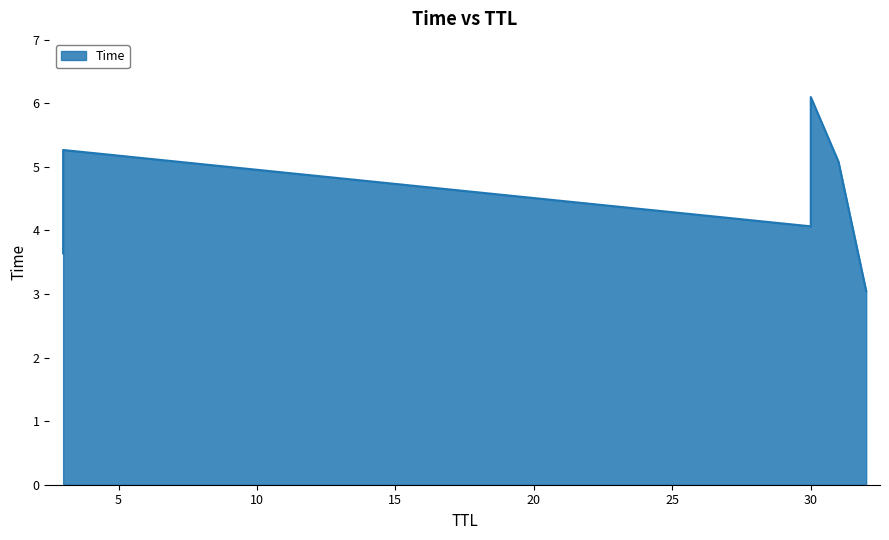

The chart shows a value of 5.3 at 3. True or false?

True